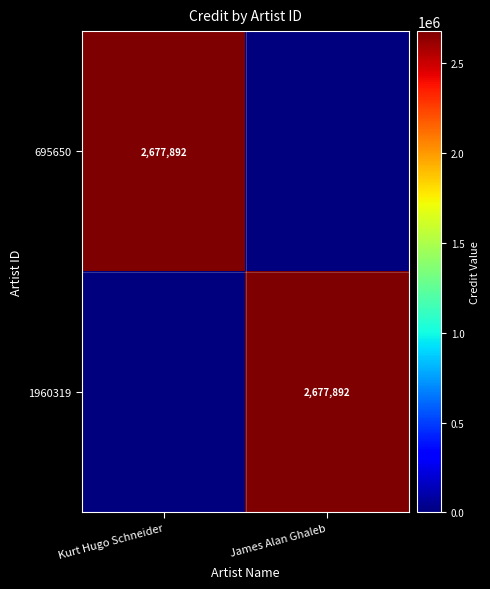

At which category is the sum across all series the highest?

Kurt Hugo Schneider